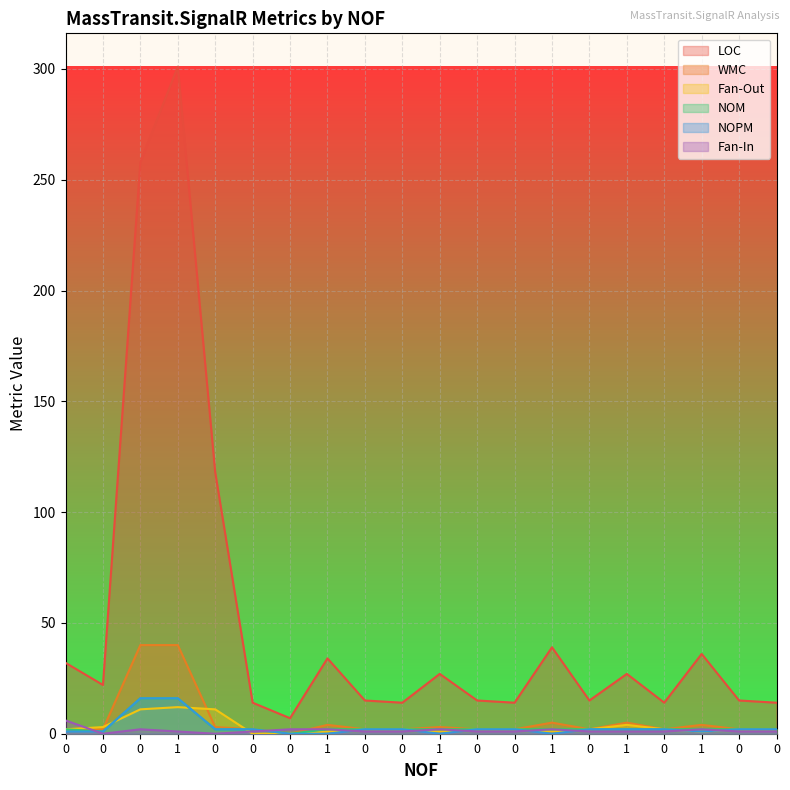

Reading left to right, list all the values displayed in this chart.

LOC: 0=32	0=22	0=258	1=301	0=118	0=14	0=7	1=34	0=15	0=14	1=27	0=15	0=14	1=39	0=15	1=27	0=14	1=36	0=15	0=14
WMC: 0=2	0=2	0=40	1=40	0=3	0=2	0=0	1=4	0=2	0=2	1=3	0=2	0=2	1=5	0=2	1=5	0=2	1=4	0=2	0=2
Fan-Out: 0=2	0=3	0=11	1=12	0=11	0=0	0=0	1=1	0=2	0=2	1=1	0=2	0=2	1=1	0=2	1=4	0=2	1=1	0=2	0=2
NOM: 0=2	0=1	0=16	1=16	0=2	0=2	0=0	1=2	0=2	0=2	1=2	0=2	0=2	1=2	0=2	1=2	0=2	1=2	0=2	0=2
NOPM: 0=1	0=1	0=16	1=16	0=2	0=2	0=0	1=0	0=2	0=2	1=0	0=2	0=2	1=0	0=2	1=2	0=2	1=1	0=2	0=2
Fan-In: 0=6	0=0	0=2	1=1	0=0	0=1	0=2	1=2	0=1	0=1	1=2	0=1	0=1	1=2	0=1	1=1	0=1	1=2	0=1	0=1